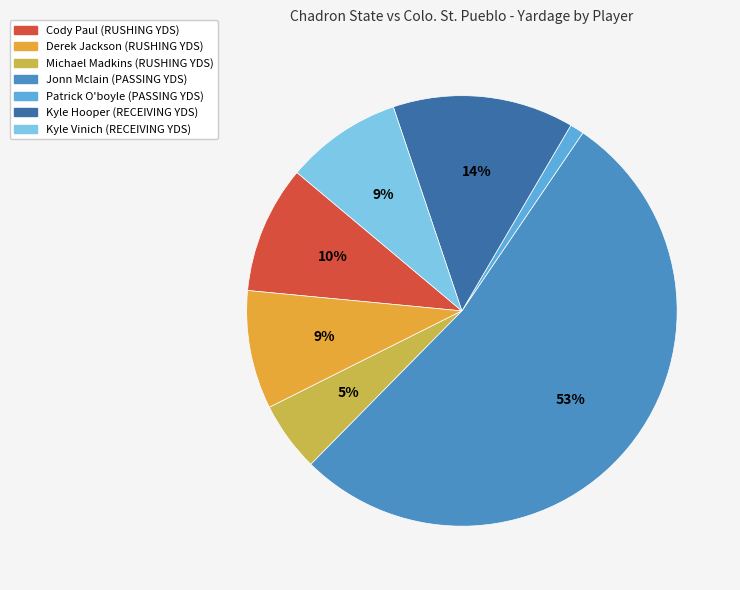

Count the number of slices in the pie.

7